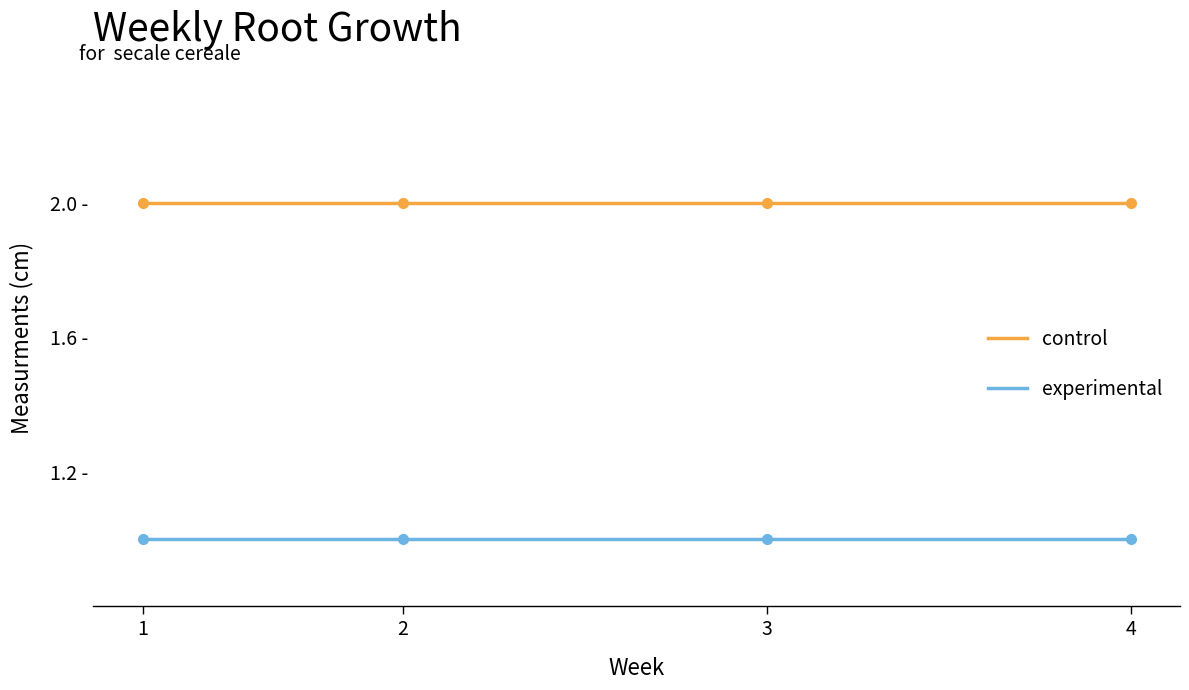

True or false: control and experimental intersect in this chart.

False